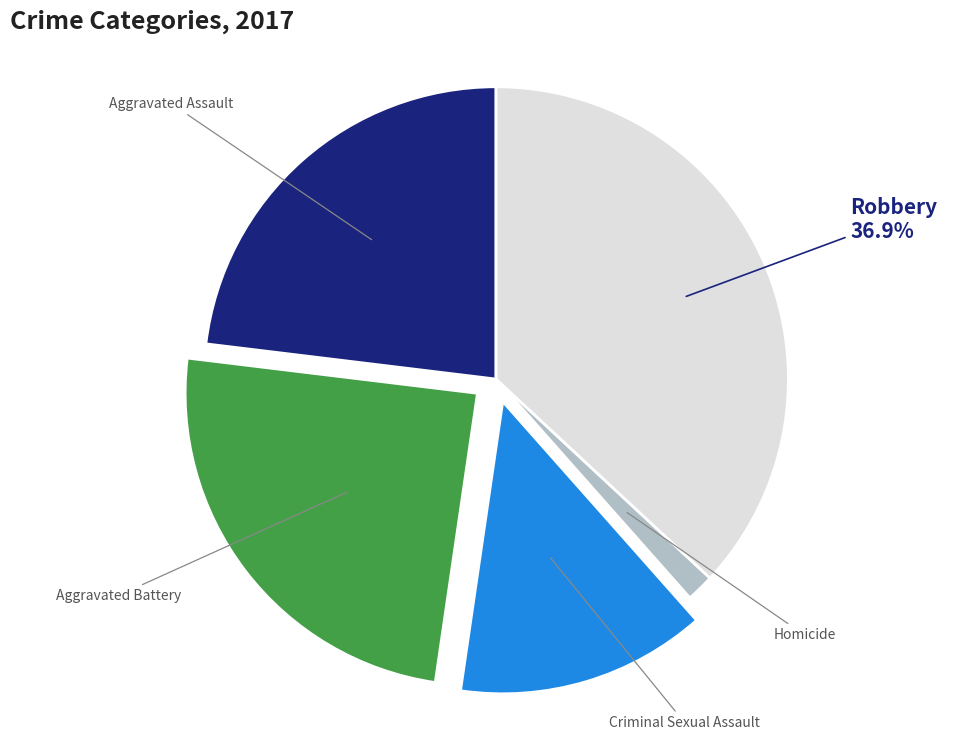

The Aggravated Battery slice represents 10% of the pie. True or false?

False